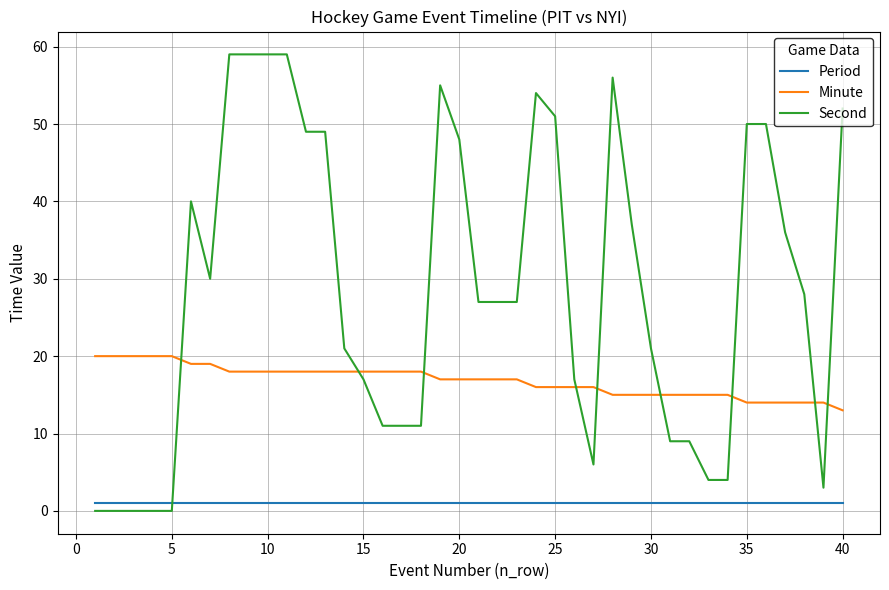

How many Minute values are between 15 and 18?

27